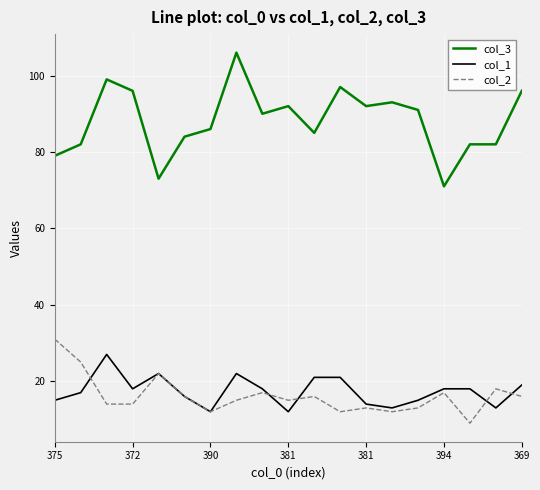

What is the highest value of the col_1 series?

27